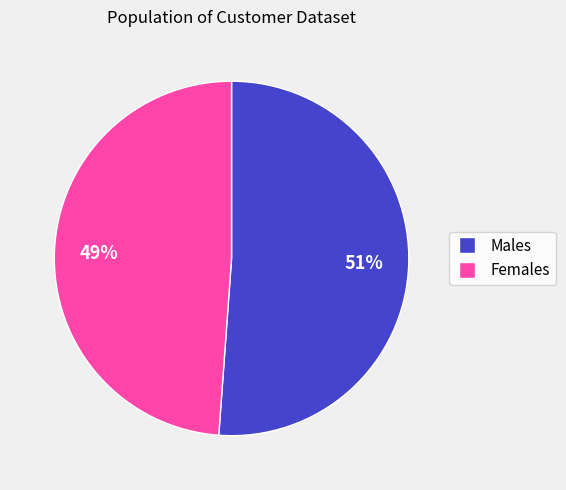

Does any single category account for the majority?

Yes